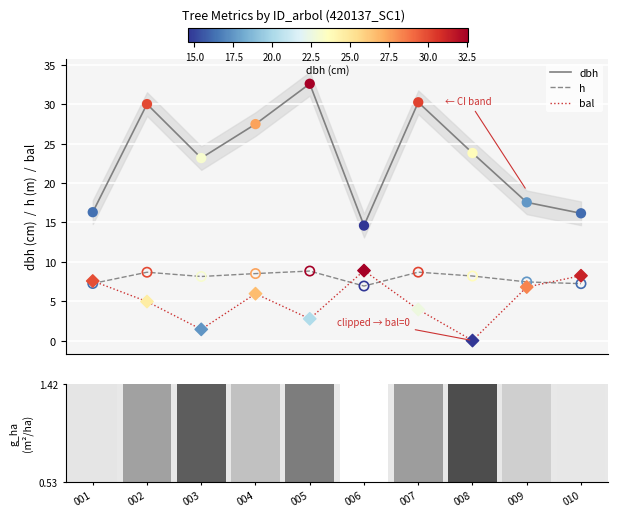

What are all the series names shown in the legend?

dbh, h, bal